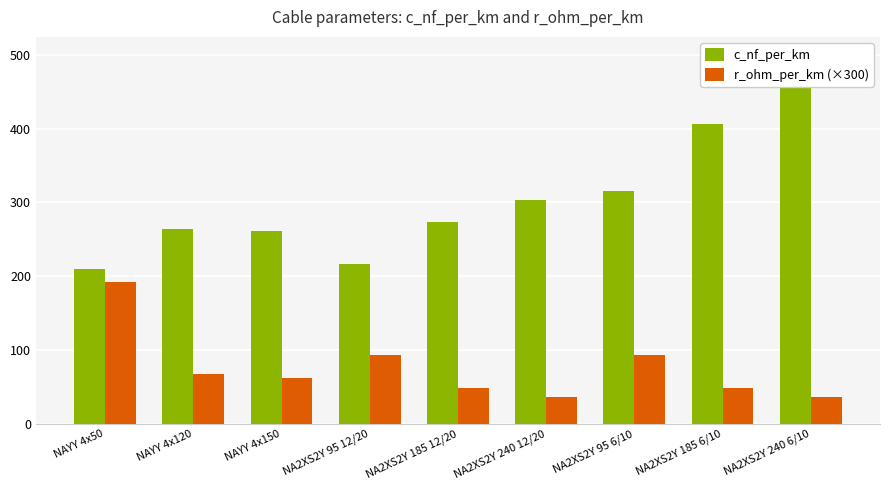

Which category has the highest value in the c_nf_per_km series?

NA2XS2Y 240 6/10